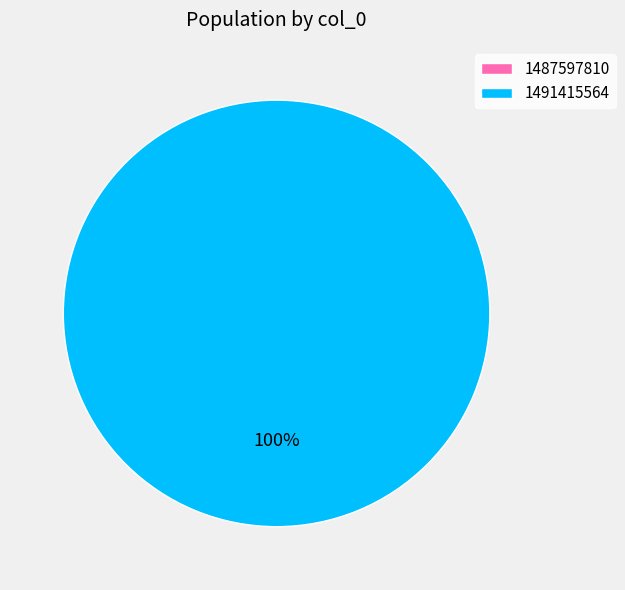

To the nearest percent, what is the difference between the largest and smallest slice percentages?

100%